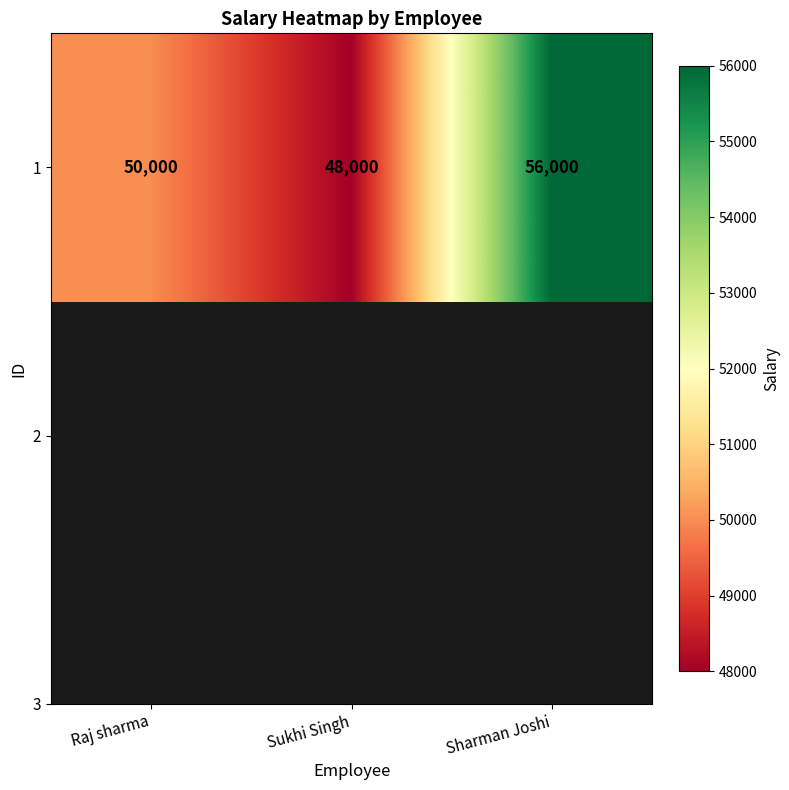

What is the average value?

51333